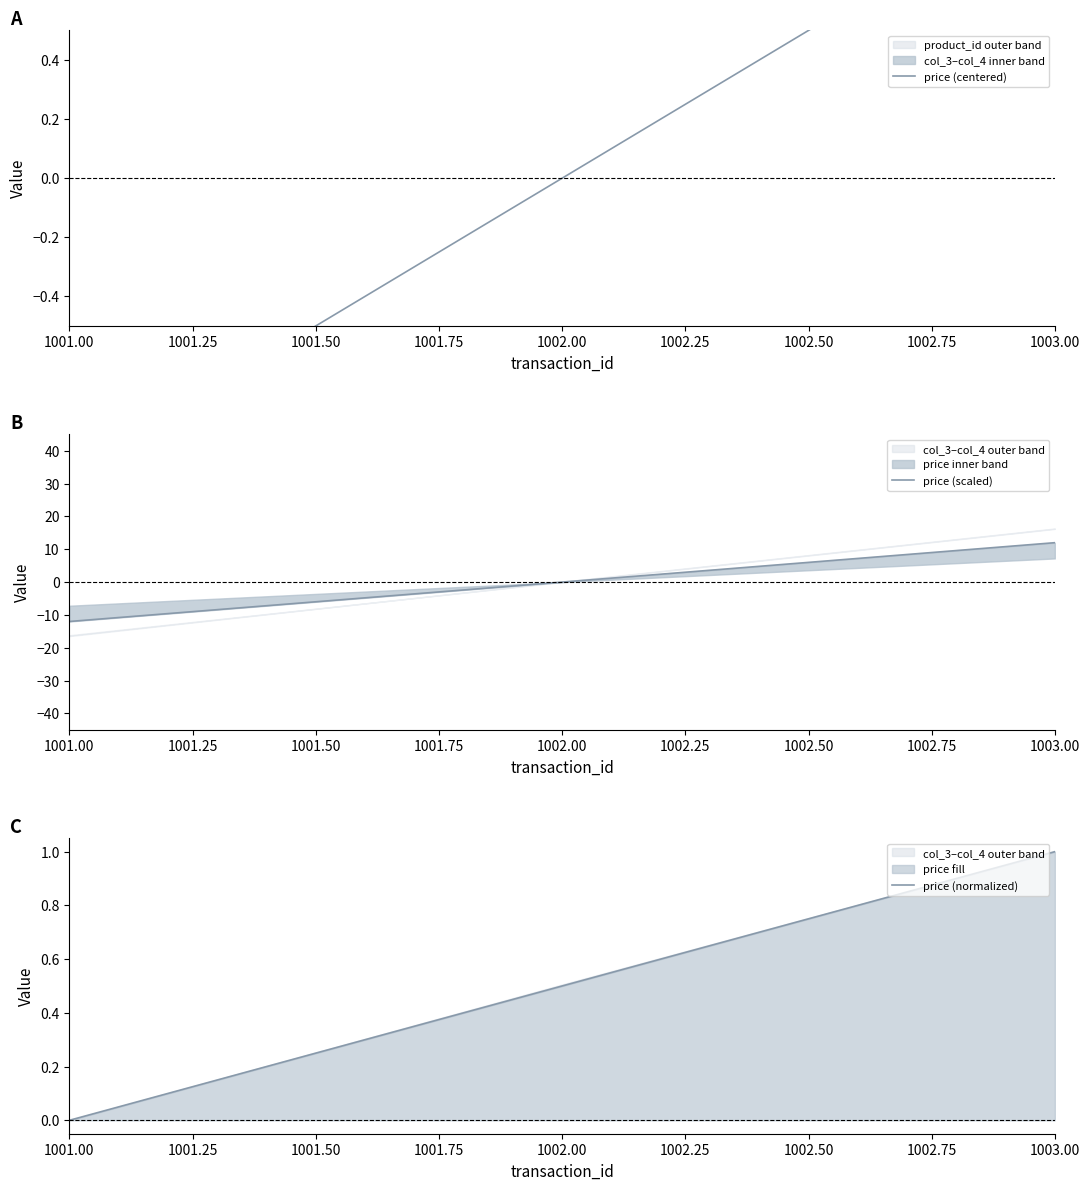

What is the difference between the highest and lowest values at 1001.00?

12.0